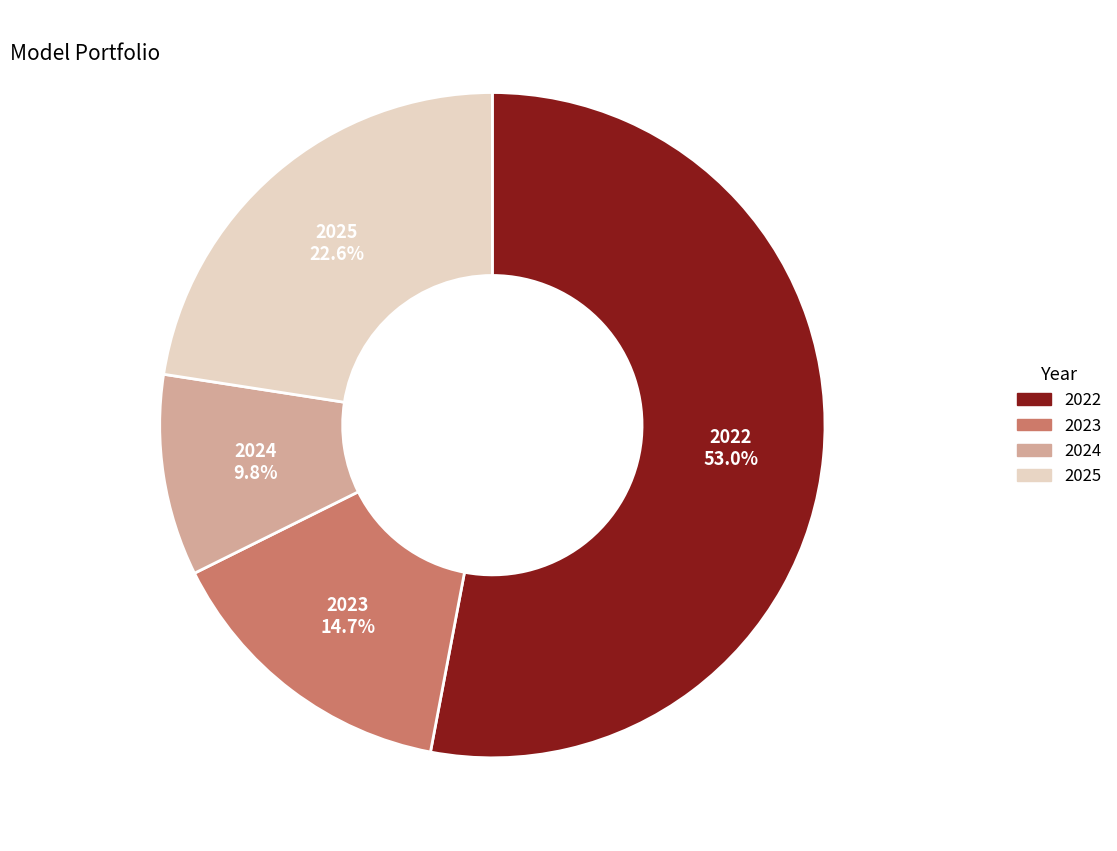

Count the number of slices in the pie.

4